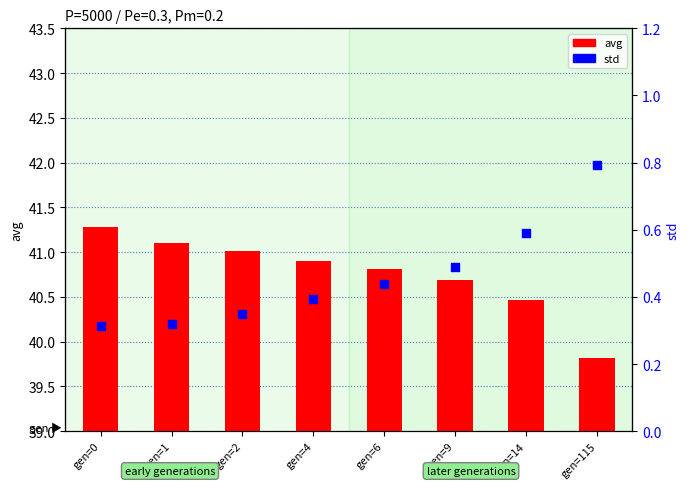

Which series has the largest total across all categories?

avg